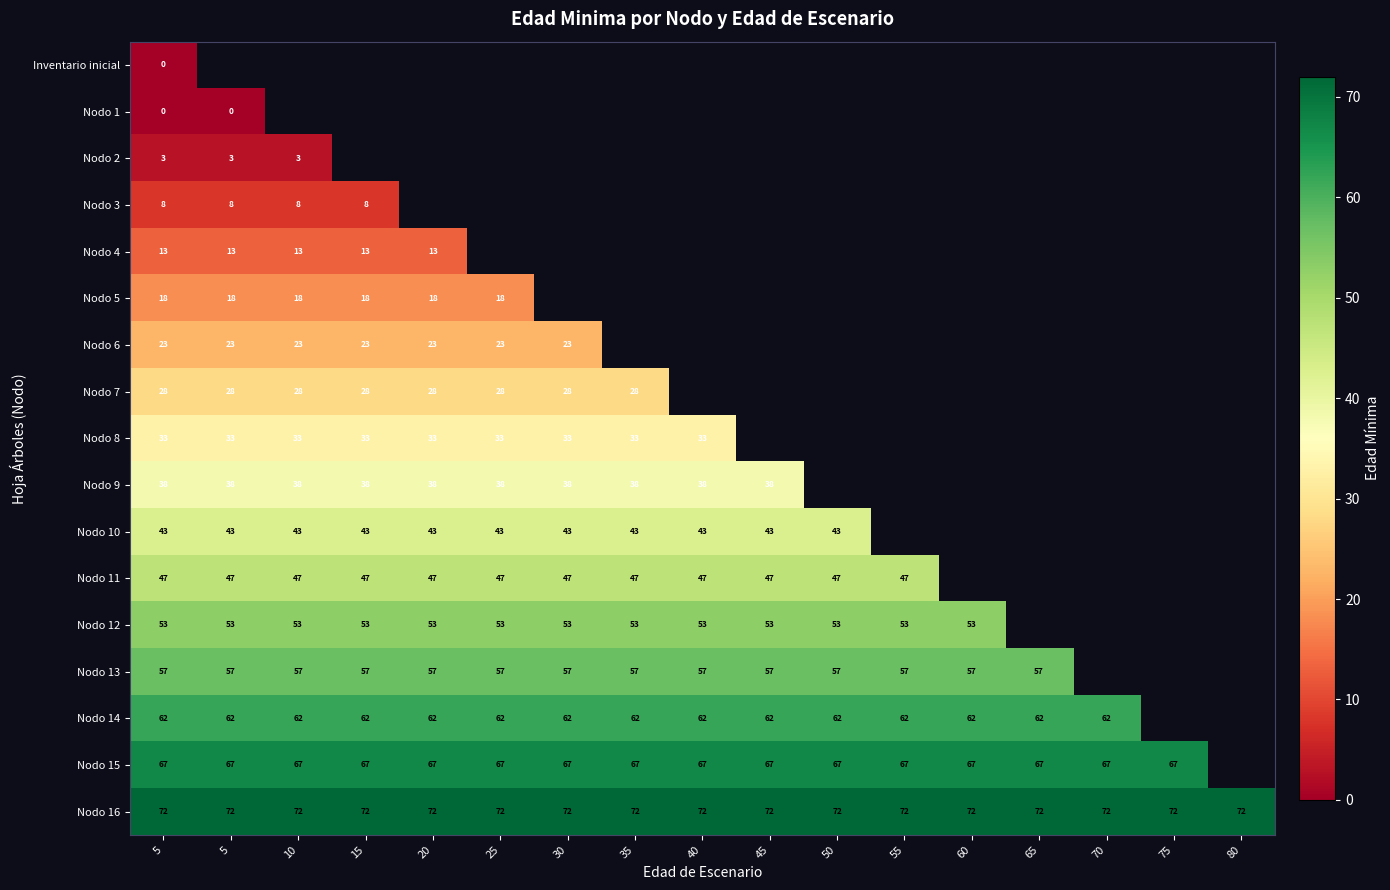

At how many categories does at least one series exceed 10?

17